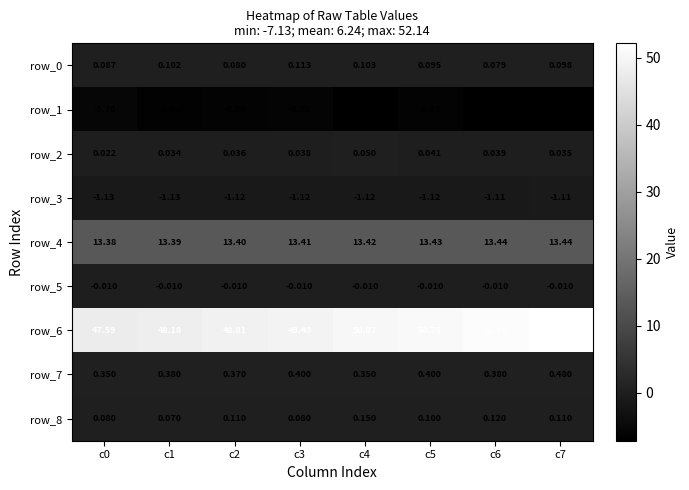

What is the difference between the highest and lowest values at c2?

55.1